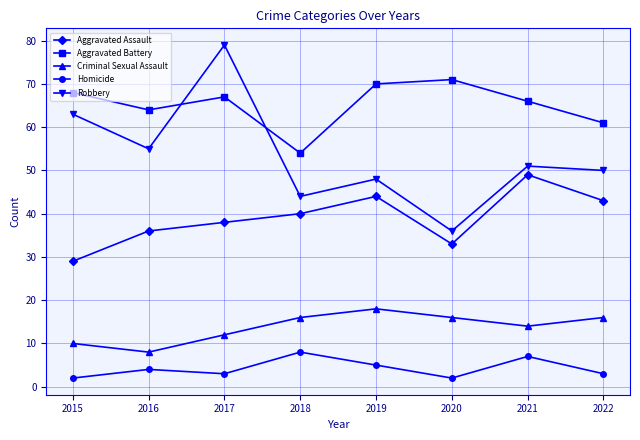

What is the average value of the Robbery series?

53